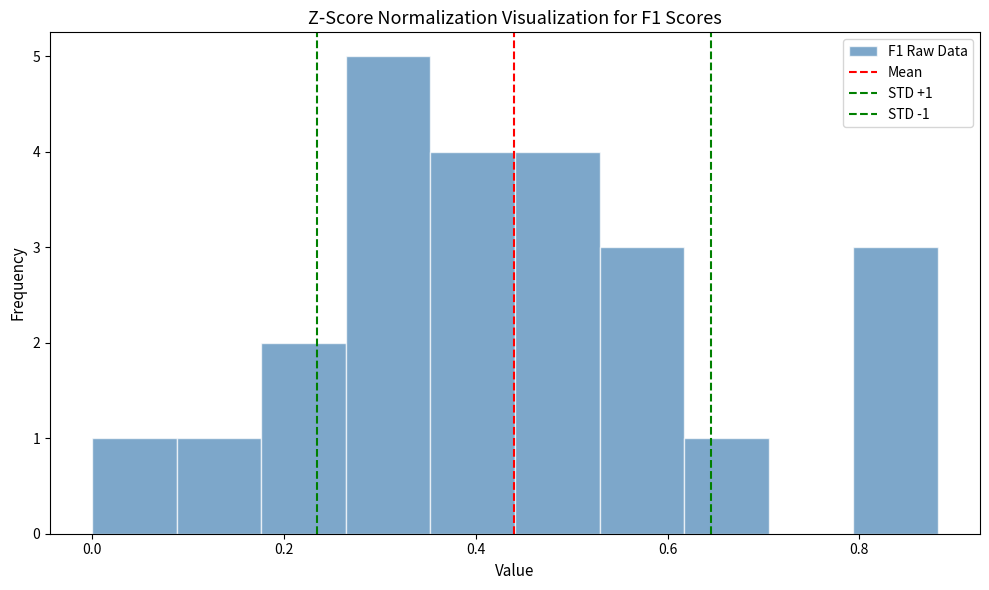

Over which range of the x-axis is the bar tallest?

0.26 to 0.36